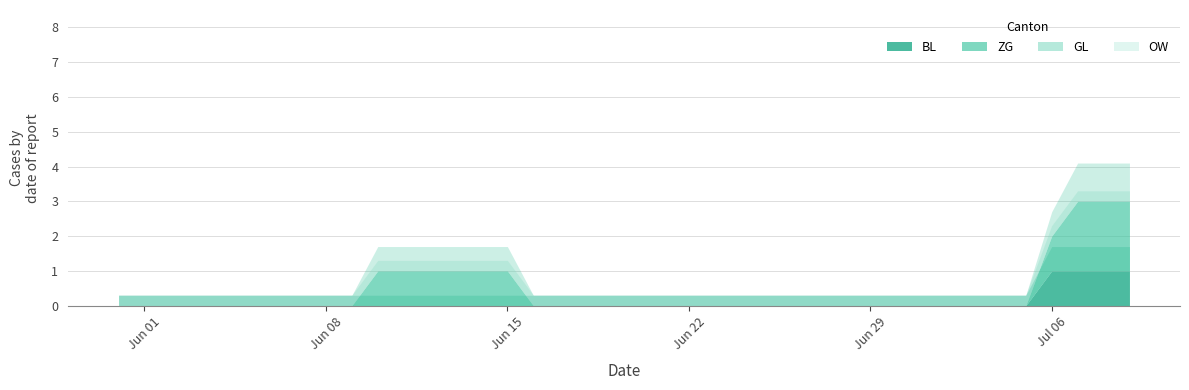

List the series in order of their peak value, highest first.

ZG, BL, GL, OW